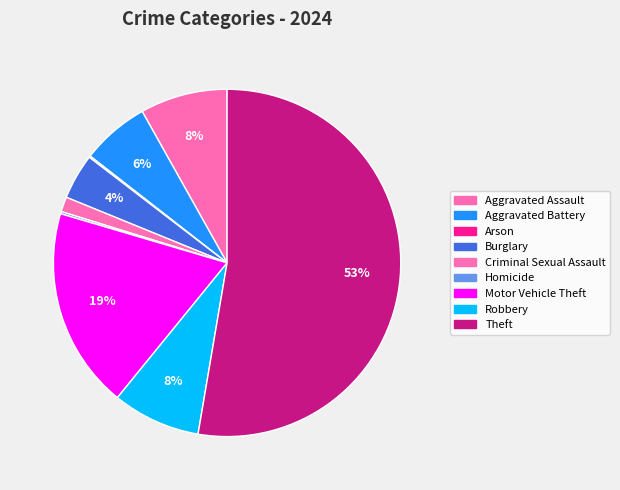

To the nearest percent, what percentage of the pie is Theft?

53%